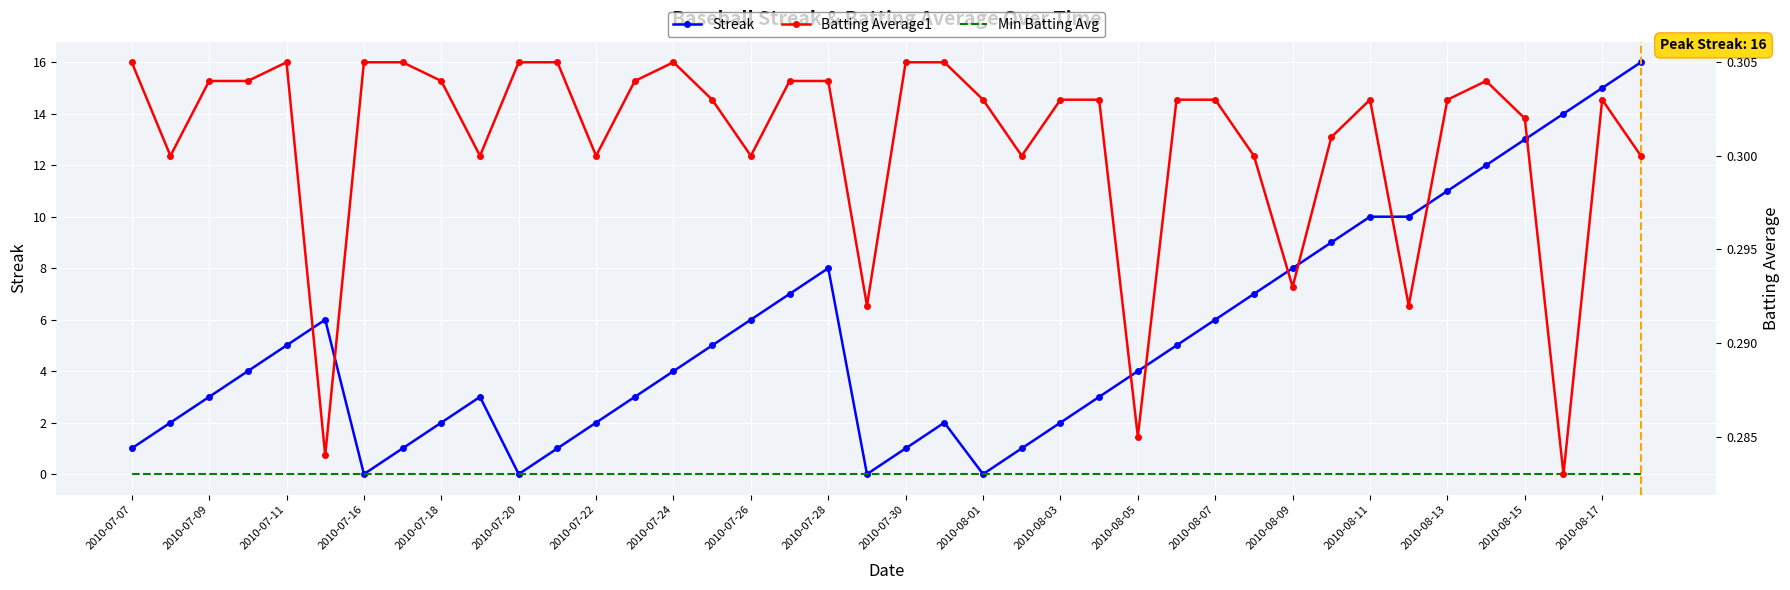

The value of Streak at 2010-07-22 is 2. True or false?

True